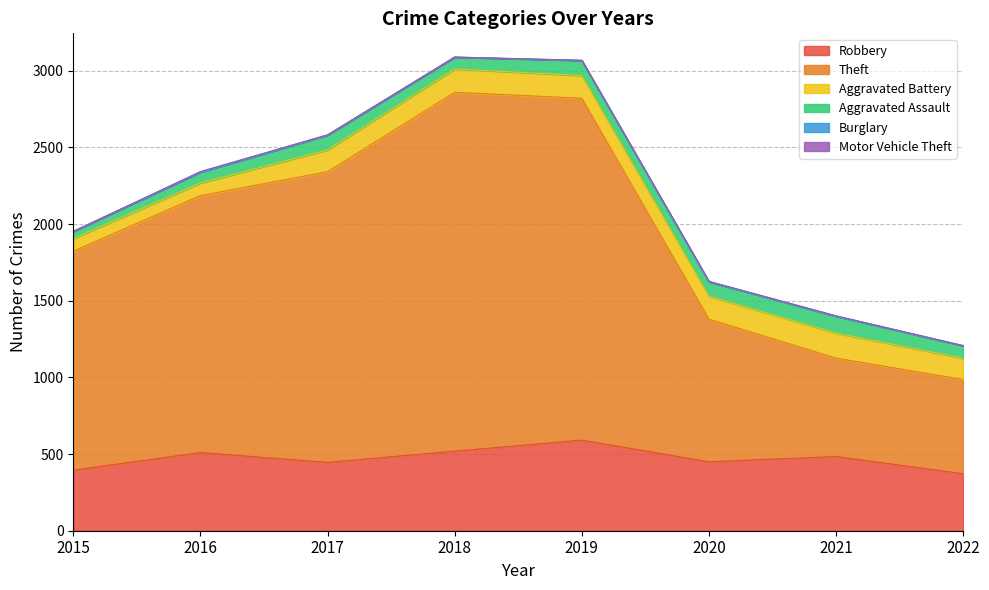

Which series has the largest range (max minus min)?

Theft